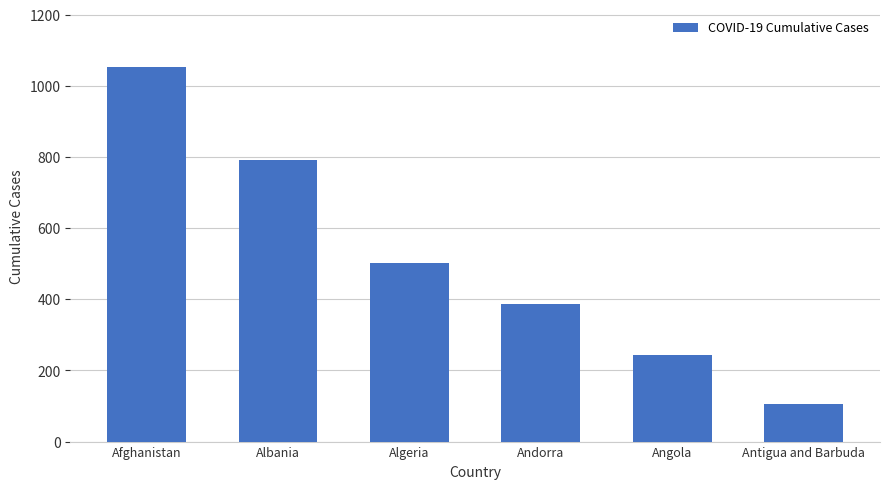

What is the sum of the values at Angola and Afghanistan?

1297